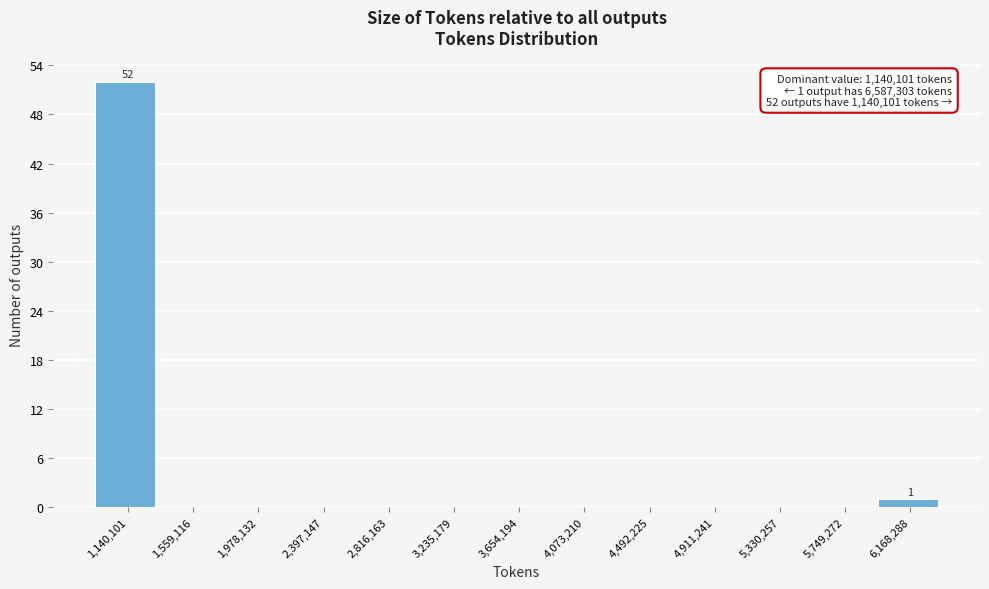

Reading left to right, extract all data points from this chart.

1,140,101=52	1,559,116=0	1,978,132=0	2,397,147=0	2,816,163=0	3,235,179=0	3,654,194=0	4,073,210=0	4,492,225=0	4,911,241=0	5,330,257=0	5,749,272=0	6,168,288=1